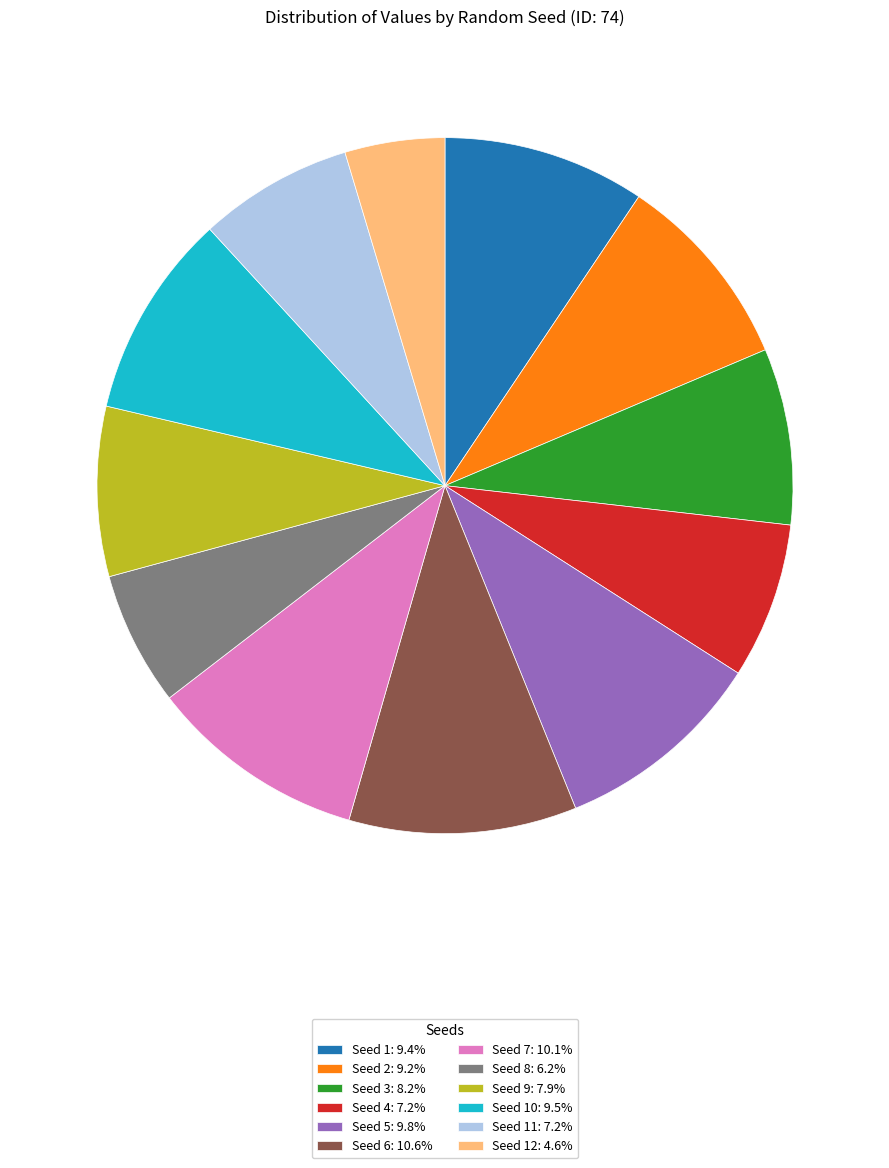

Does Seed 4: 7.2% account for over 50% of the chart?

No